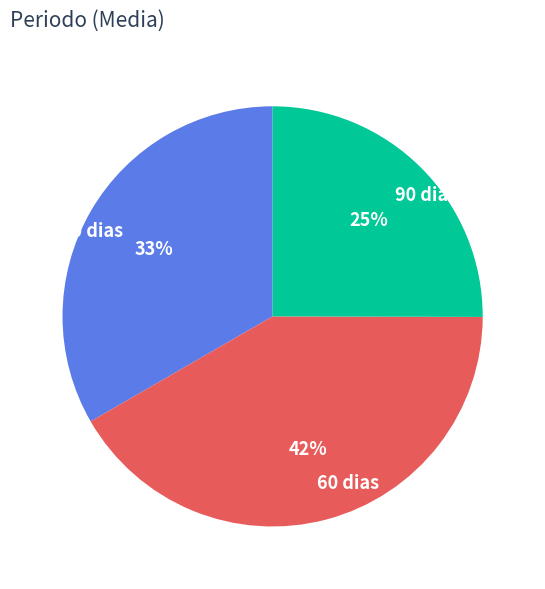

Count the number of slices in the pie.

3